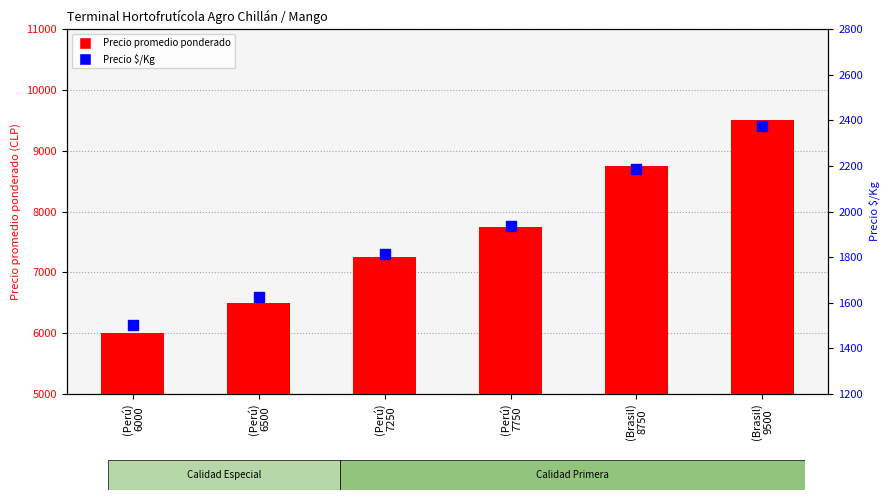

What are all the series names shown in the legend?

Precio promedio ponderado, Precio $/Kg